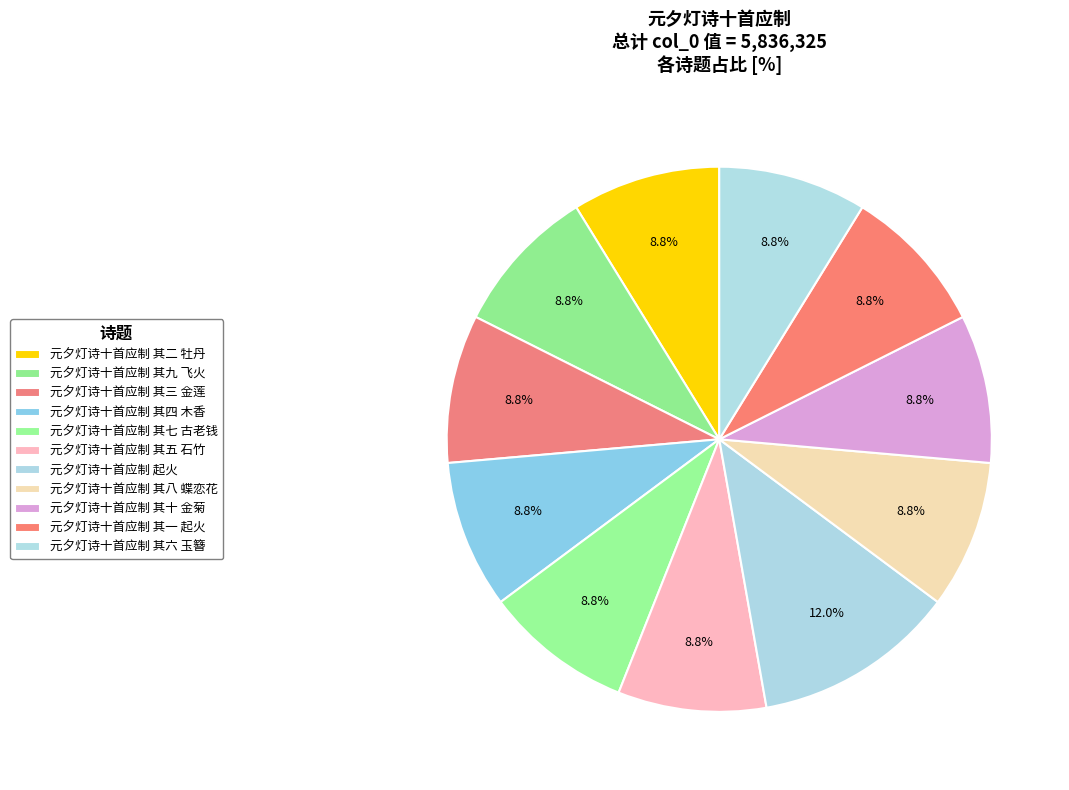

Which category has the biggest portion of the pie?

元夕灯诗十首应制 起火